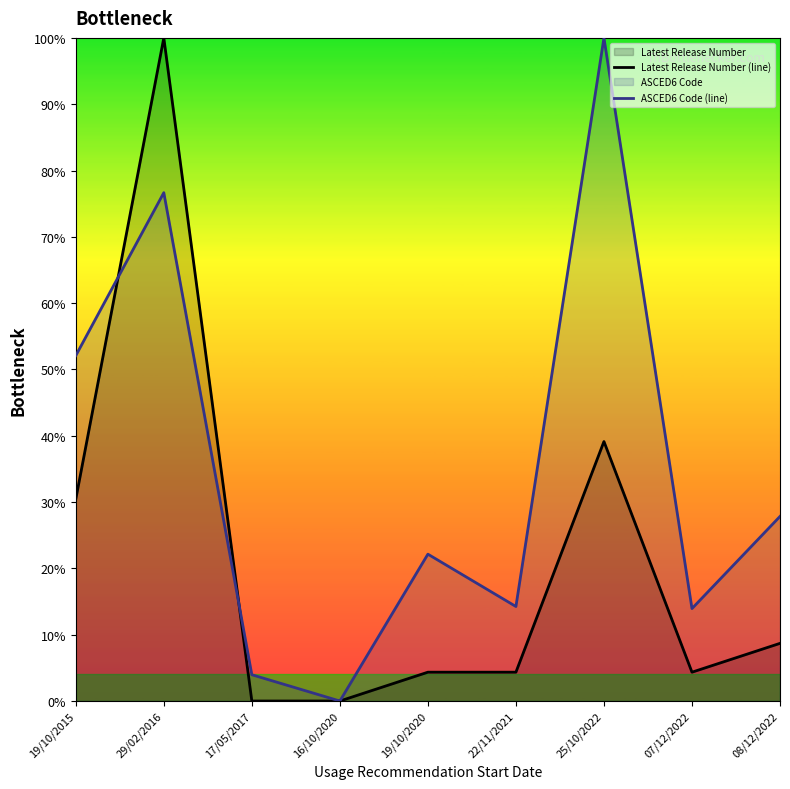

List the series in order of their peak value, lowest first.

Latest Release Number (line), ASCED6 Code (line)